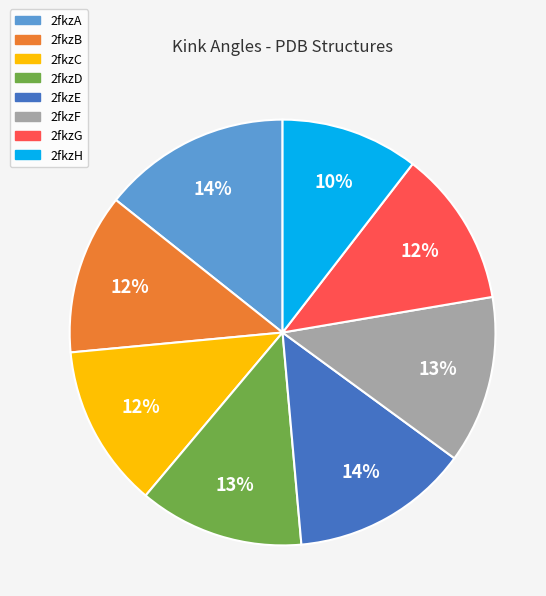

To the nearest percent, what is the difference between the 2fkzF and 2fkzG slice percentages?

1%